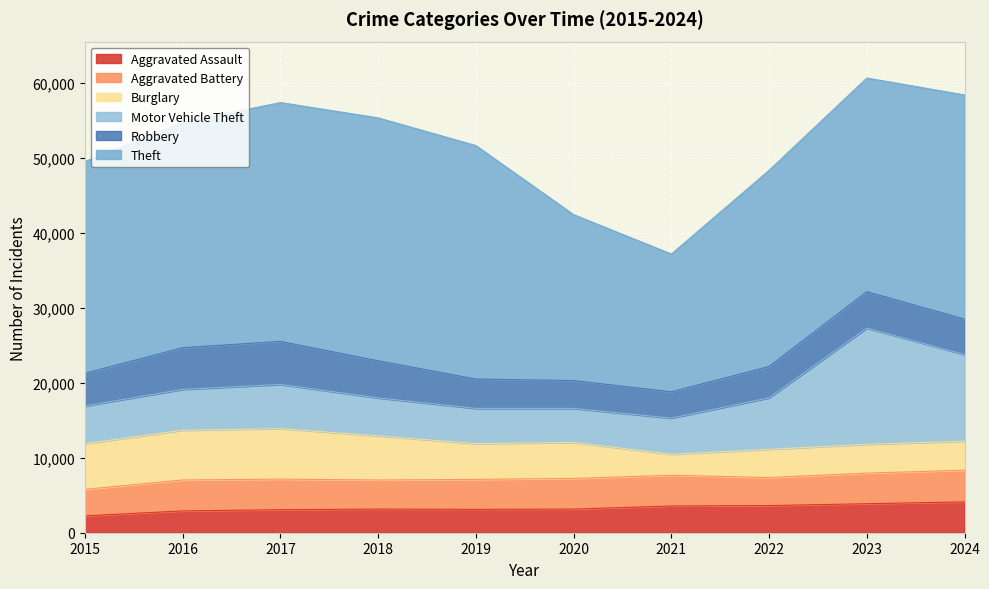

Is the value of Robbery at 2021 greater than the value of Aggravated Assault at 2016?

Yes